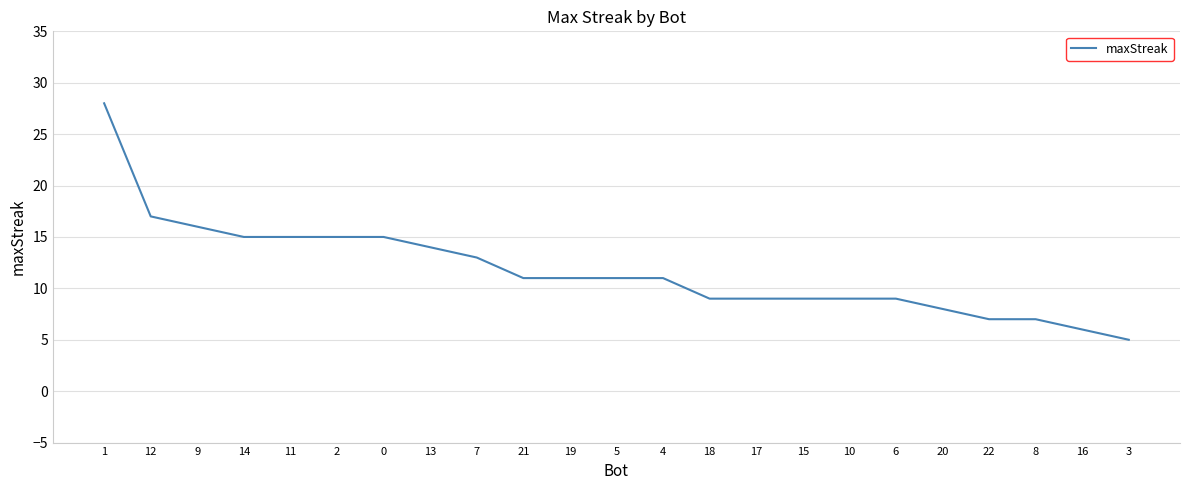

What is the difference between the maximum and minimum values?

23